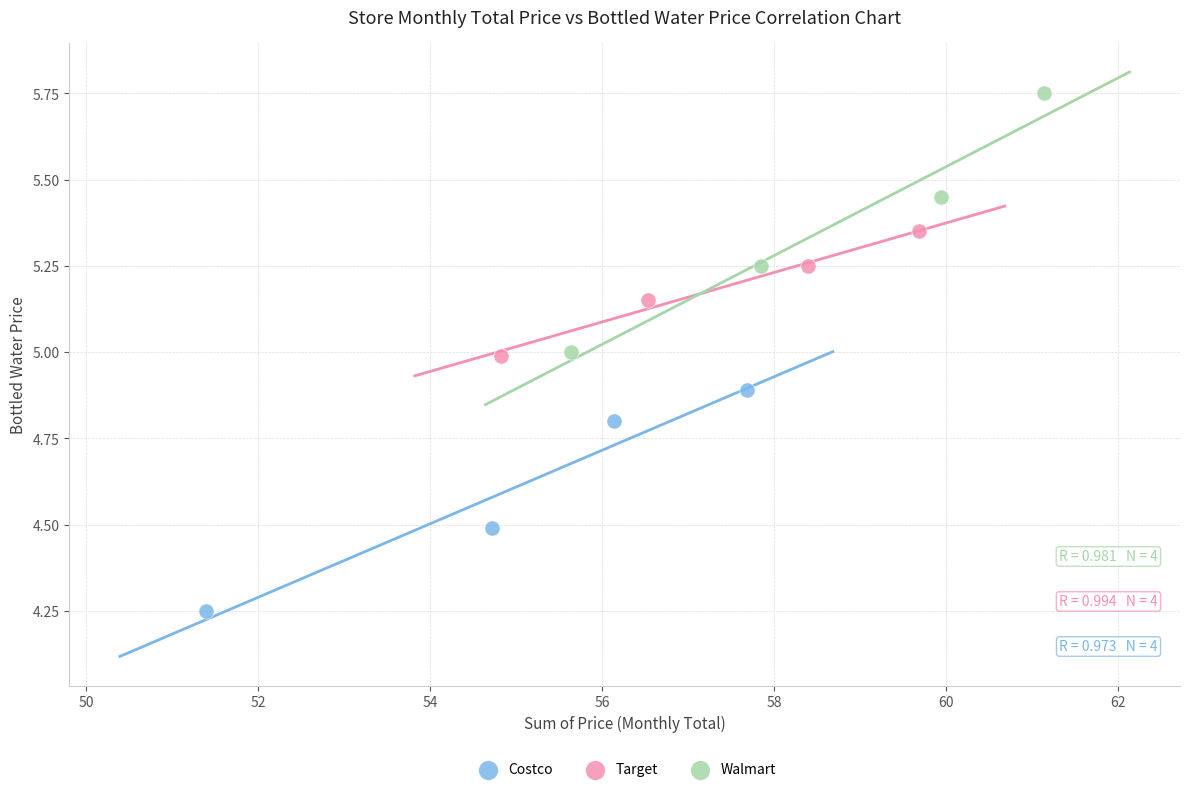

Which series contains the lowest Y value?

Costco